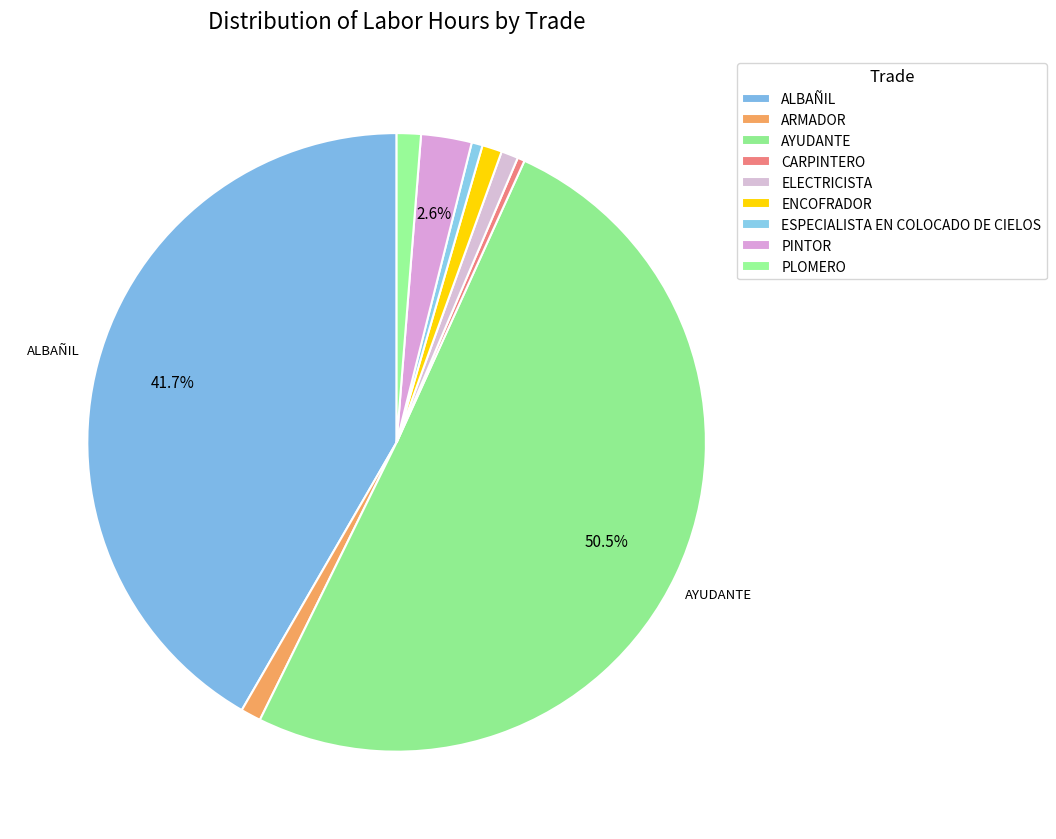

How many slices are in this pie chart?

9